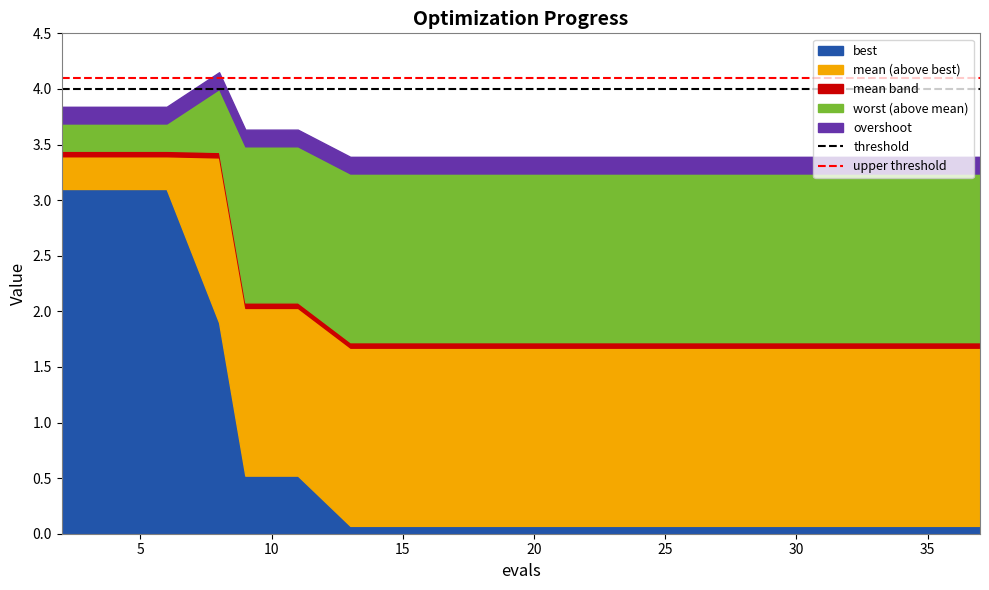

Which series has the largest total across all categories?

upper threshold